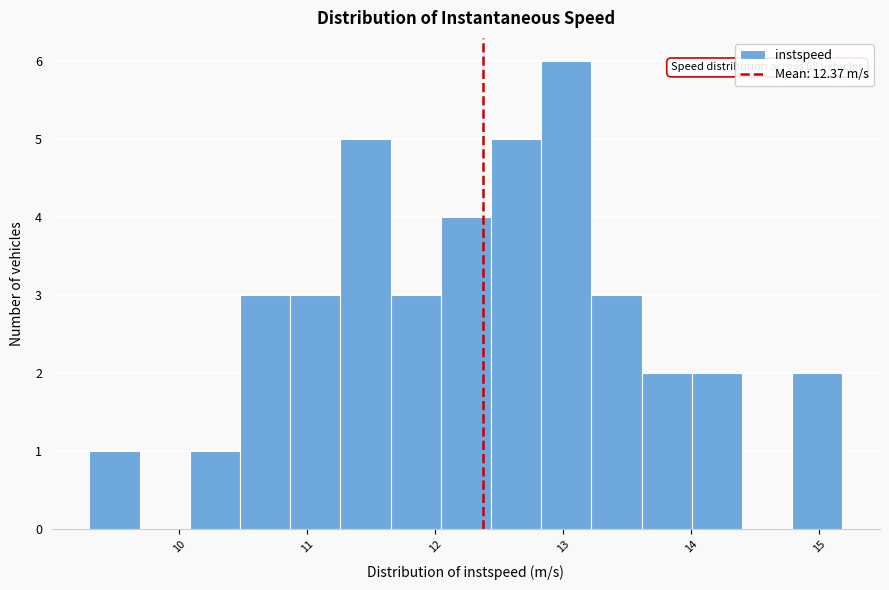

Around what value on the x-axis is the tallest bar? Give the approximate position of its centre, as read against the axis.

13.0